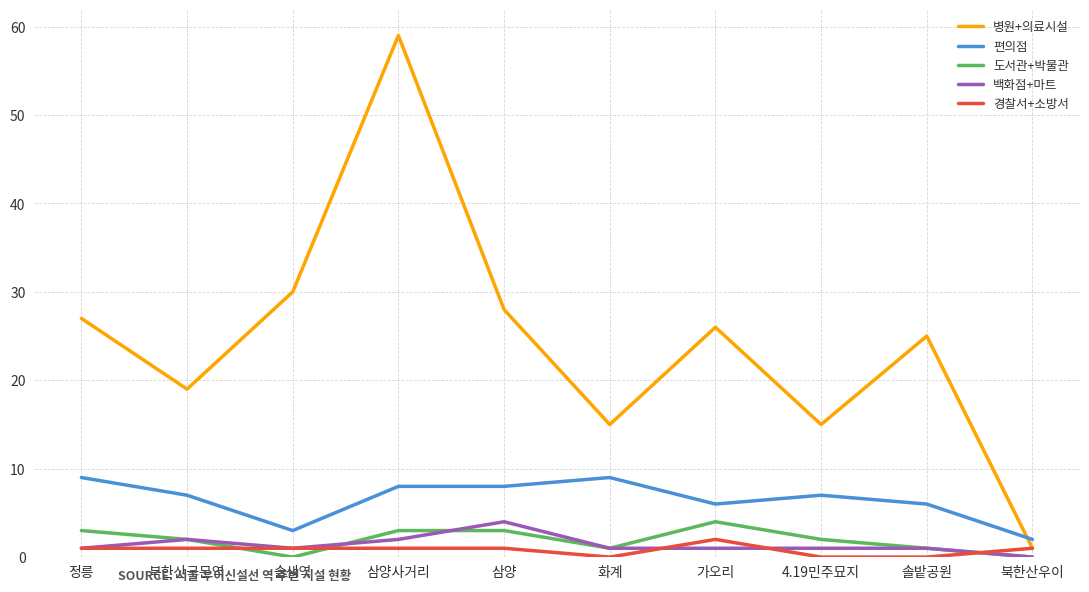

What are all the series names shown in the legend?

병원+의료시설, 편의점, 도서관+박물관, 백화점+마트, 경찰서+소방서